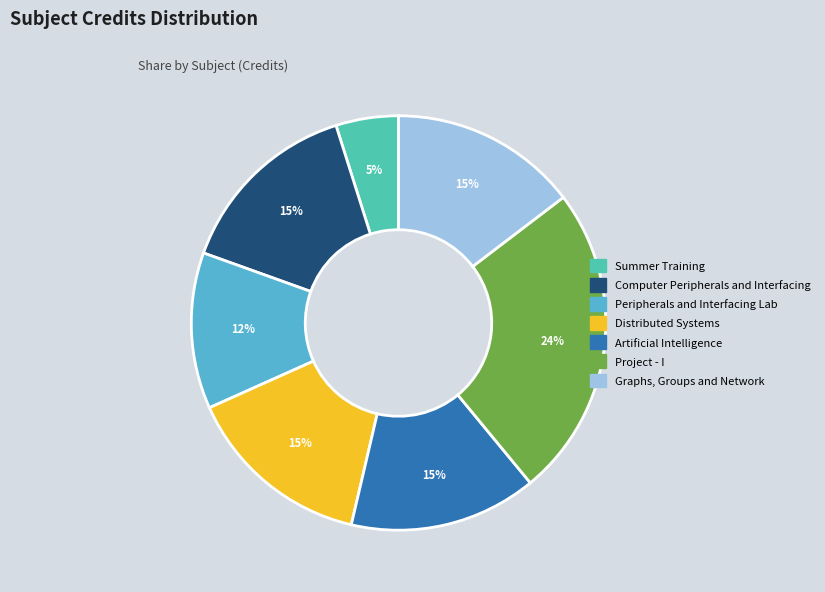

What is the smallest slice in the pie chart?

Summer Training